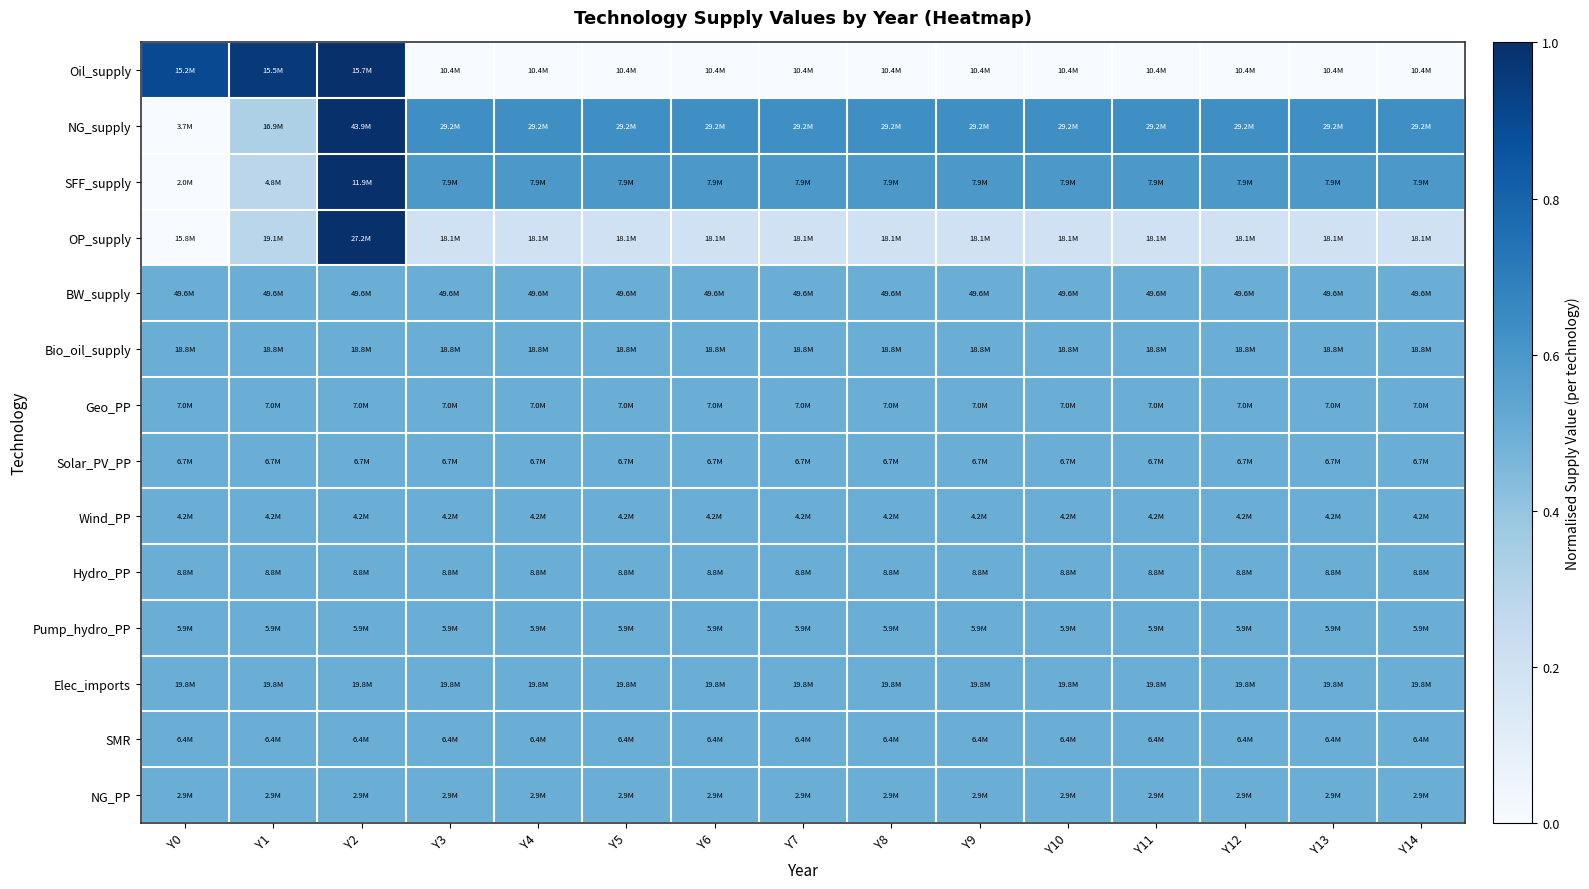

Reading right to left, list all the values displayed in this chart.

Oil_supply: Y14=0.0	Y13=0.0	Y12=0.0	Y11=0.0	Y10=0.0	Y9=0.0	Y8=0.0	Y7=0.0	Y6=0.0	Y5=0.0	Y4=0.0	Y3=0.0	Y2=1.0	Y1=1.0	Y0=0.9
NG_supply: Y14=0.6	Y13=0.6	Y12=0.6	Y11=0.6	Y10=0.6	Y9=0.6	Y8=0.6	Y7=0.6	Y6=0.6	Y5=0.6	Y4=0.6	Y3=0.6	Y2=1.0	Y1=0.3	Y0=0.0
SFF_supply: Y14=0.6	Y13=0.6	Y12=0.6	Y11=0.6	Y10=0.6	Y9=0.6	Y8=0.6	Y7=0.6	Y6=0.6	Y5=0.6	Y4=0.6	Y3=0.6	Y2=1.0	Y1=0.3	Y0=0.0
OP_supply: Y14=0.2	Y13=0.2	Y12=0.2	Y11=0.2	Y10=0.2	Y9=0.2	Y8=0.2	Y7=0.2	Y6=0.2	Y5=0.2	Y4=0.2	Y3=0.2	Y2=1.0	Y1=0.3	Y0=0.0
BW_supply: Y14=0.5	Y13=0.5	Y12=0.5	Y11=0.5	Y10=0.5	Y9=0.5	Y8=0.5	Y7=0.5	Y6=0.5	Y5=0.5	Y4=0.5	Y3=0.5	Y2=0.5	Y1=0.5	Y0=0.5
Bio_oil_supply: Y14=0.5	Y13=0.5	Y12=0.5	Y11=0.5	Y10=0.5	Y9=0.5	Y8=0.5	Y7=0.5	Y6=0.5	Y5=0.5	Y4=0.5	Y3=0.5	Y2=0.5	Y1=0.5	Y0=0.5
Geo_PP: Y14=0.5	Y13=0.5	Y12=0.5	Y11=0.5	Y10=0.5	Y9=0.5	Y8=0.5	Y7=0.5	Y6=0.5	Y5=0.5	Y4=0.5	Y3=0.5	Y2=0.5	Y1=0.5	Y0=0.5
Solar_PV_PP: Y14=0.5	Y13=0.5	Y12=0.5	Y11=0.5	Y10=0.5	Y9=0.5	Y8=0.5	Y7=0.5	Y6=0.5	Y5=0.5	Y4=0.5	Y3=0.5	Y2=0.5	Y1=0.5	Y0=0.5
Wind_PP: Y14=0.5	Y13=0.5	Y12=0.5	Y11=0.5	Y10=0.5	Y9=0.5	Y8=0.5	Y7=0.5	Y6=0.5	Y5=0.5	Y4=0.5	Y3=0.5	Y2=0.5	Y1=0.5	Y0=0.5
Hydro_PP: Y14=0.5	Y13=0.5	Y12=0.5	Y11=0.5	Y10=0.5	Y9=0.5	Y8=0.5	Y7=0.5	Y6=0.5	Y5=0.5	Y4=0.5	Y3=0.5	Y2=0.5	Y1=0.5	Y0=0.5
Pump_hydro_PP: Y14=0.5	Y13=0.5	Y12=0.5	Y11=0.5	Y10=0.5	Y9=0.5	Y8=0.5	Y7=0.5	Y6=0.5	Y5=0.5	Y4=0.5	Y3=0.5	Y2=0.5	Y1=0.5	Y0=0.5
Elec_imports: Y14=0.5	Y13=0.5	Y12=0.5	Y11=0.5	Y10=0.5	Y9=0.5	Y8=0.5	Y7=0.5	Y6=0.5	Y5=0.5	Y4=0.5	Y3=0.5	Y2=0.5	Y1=0.5	Y0=0.5
SMR: Y14=0.5	Y13=0.5	Y12=0.5	Y11=0.5	Y10=0.5	Y9=0.5	Y8=0.5	Y7=0.5	Y6=0.5	Y5=0.5	Y4=0.5	Y3=0.5	Y2=0.5	Y1=0.5	Y0=0.5
NG_PP: Y14=0.5	Y13=0.5	Y12=0.5	Y11=0.5	Y10=0.5	Y9=0.5	Y8=0.5	Y7=0.5	Y6=0.5	Y5=0.5	Y4=0.5	Y3=0.5	Y2=0.5	Y1=0.5	Y0=0.5